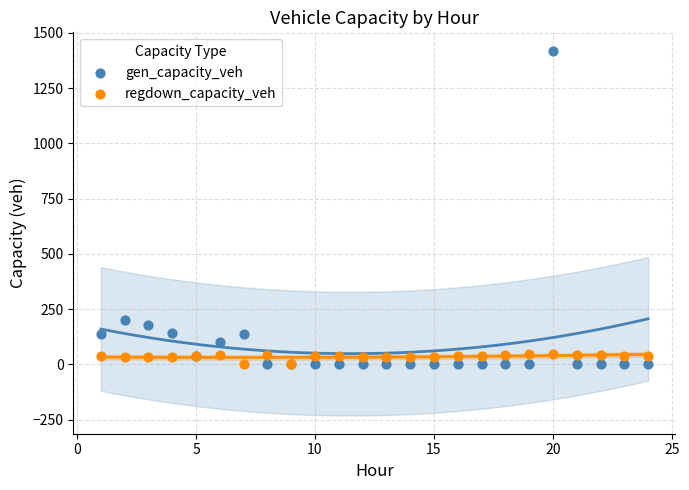

What are all the series names shown in the legend?

gen_capacity_veh, regdown_capacity_veh